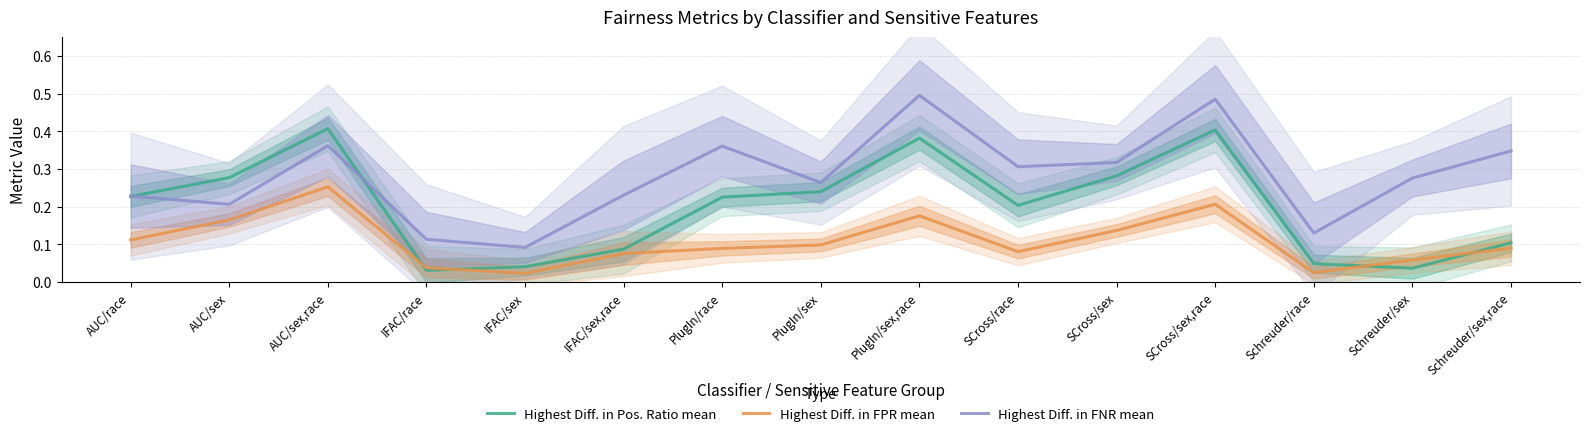

Which series ends up on top after the final intersection of Highest Diff. in Pos. Ratio mean and Highest Diff. in FNR mean?

Highest Diff. in FNR mean